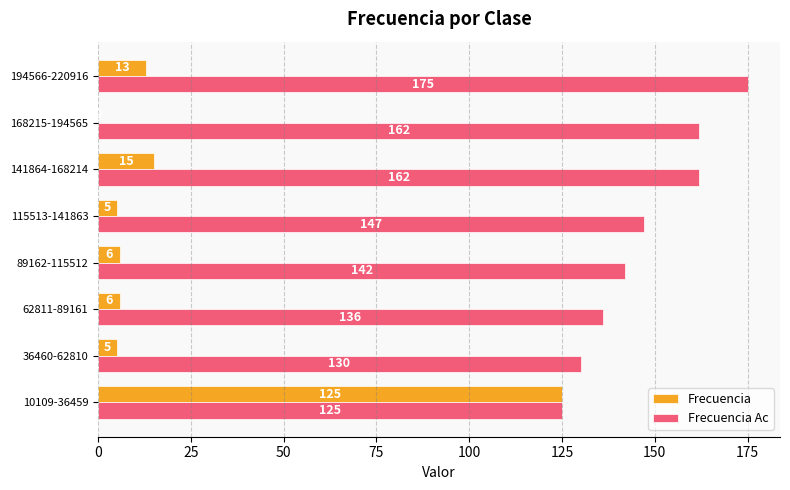

Between 36460-62810 and 141864-168214, which series saw the biggest shift?

Frecuencia Ac